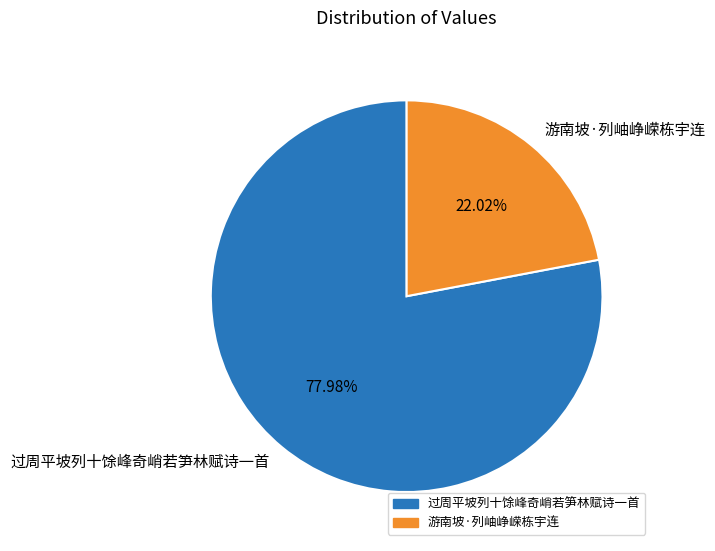

Which has a higher value, 过周平坡列十馀峰奇峭若笋林赋诗一首 or 游南坡·列岫峥嵘栋宇连?

过周平坡列十馀峰奇峭若笋林赋诗一首